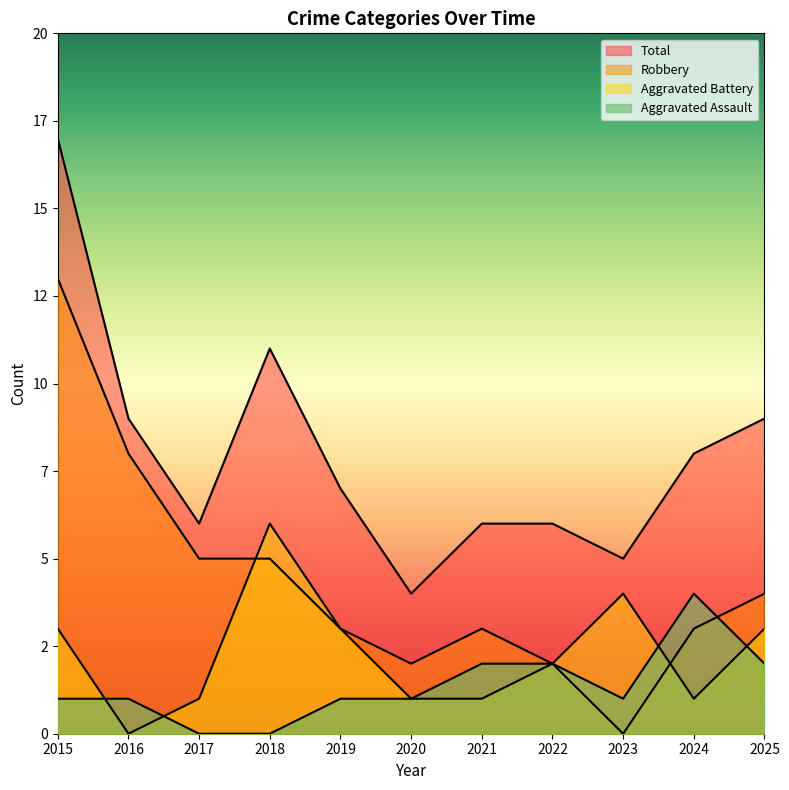

What is the difference between the maximum and minimum values in the Aggravated Assault series?

4